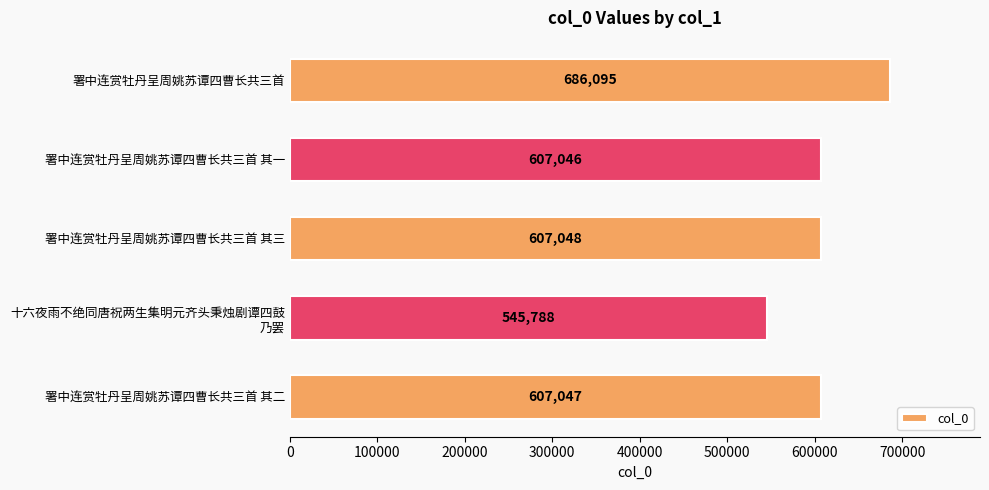

Reading top to bottom, transcribe all the data shown in this chart.

686095	607046	607048	545788	607047